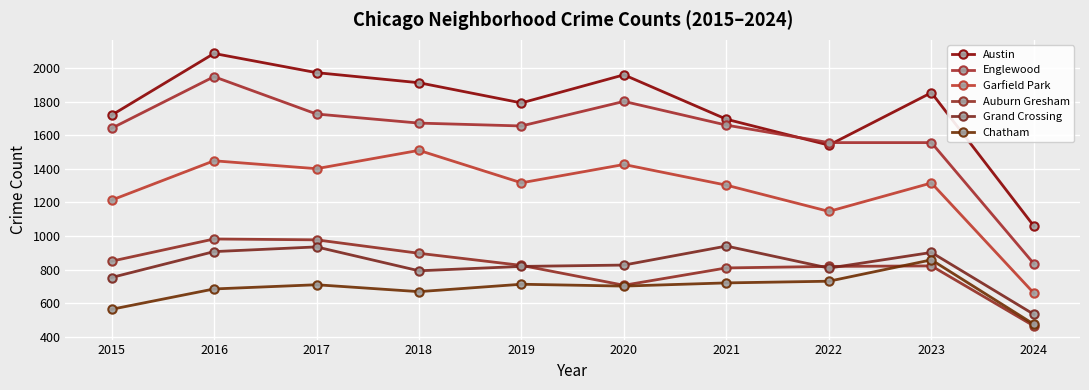

What is the sum of all Englewood values?

16051